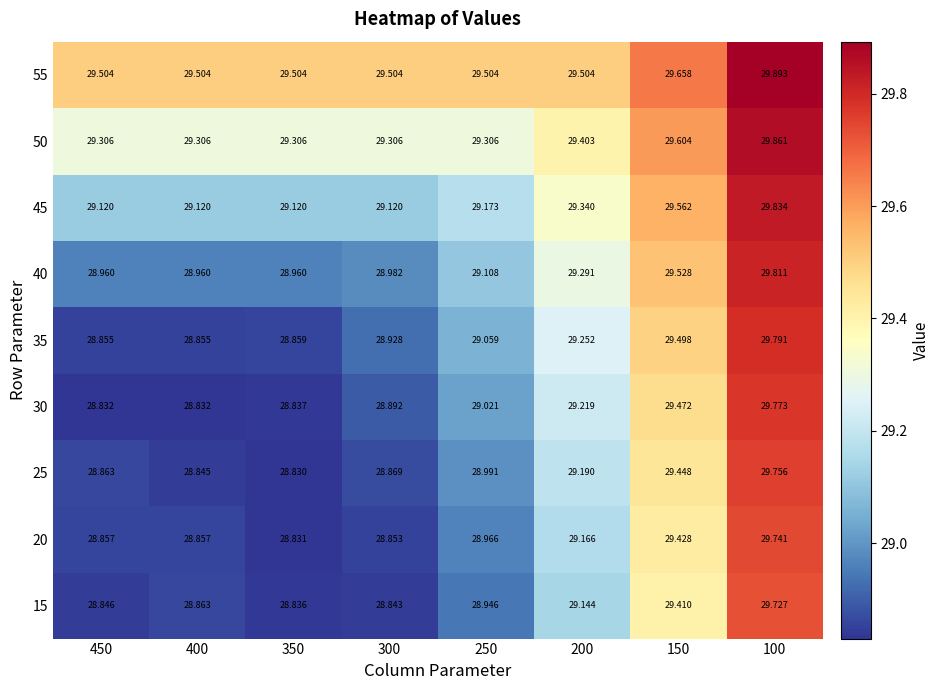

Is the value of 30 at 450 greater than the value of 50 at 250?

No